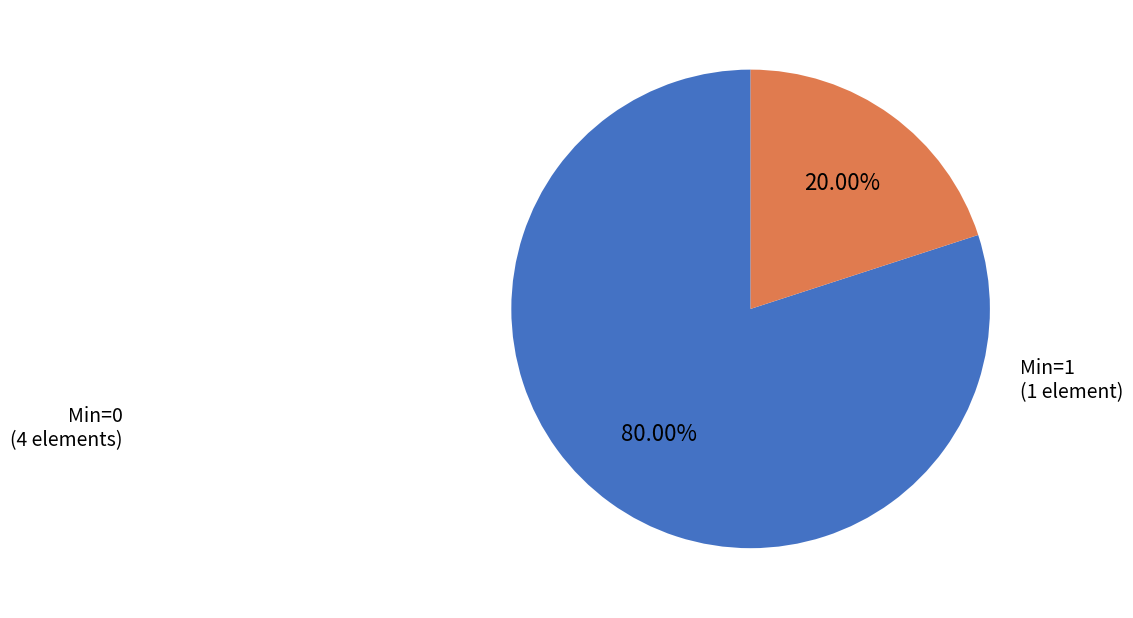

Does any single category account for the majority?

Yes